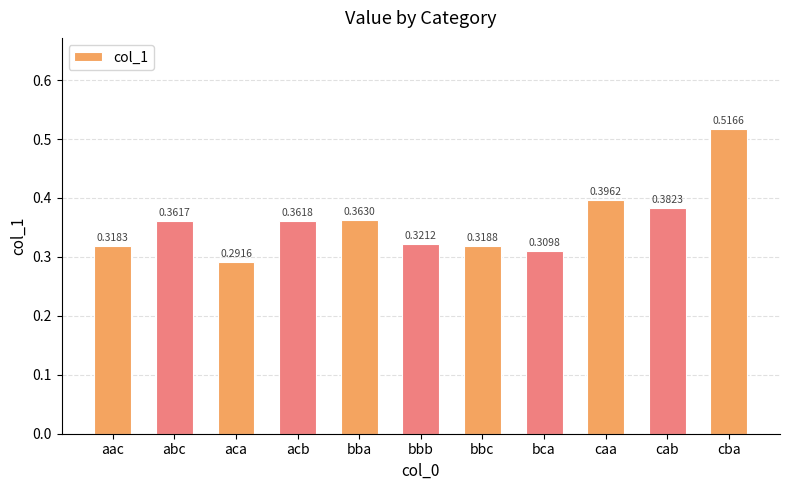

Are the bars horizontal?

No